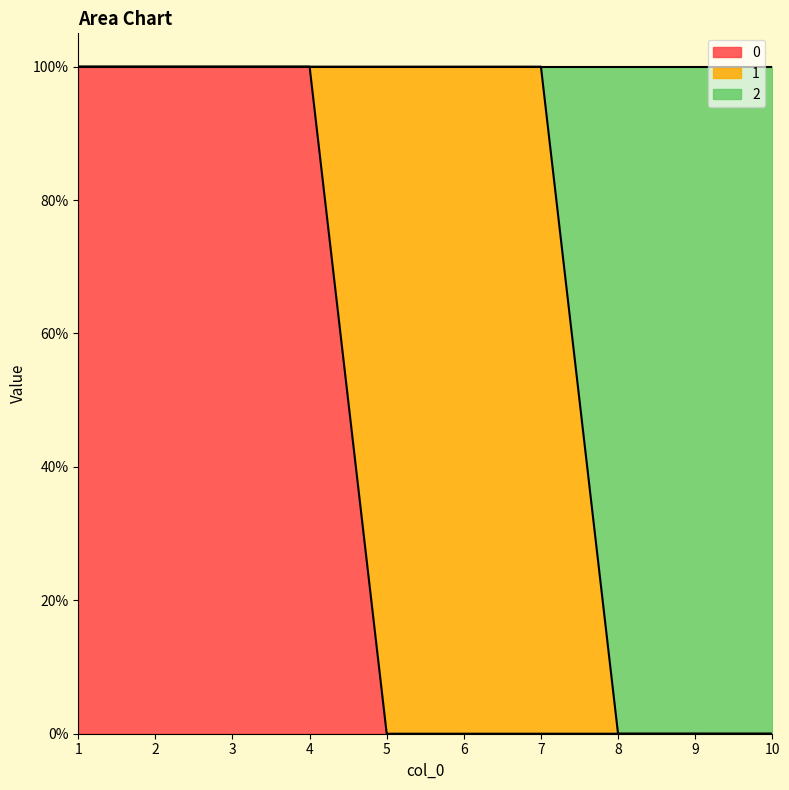

True or false: 0 and 2 intersect in this chart.

False